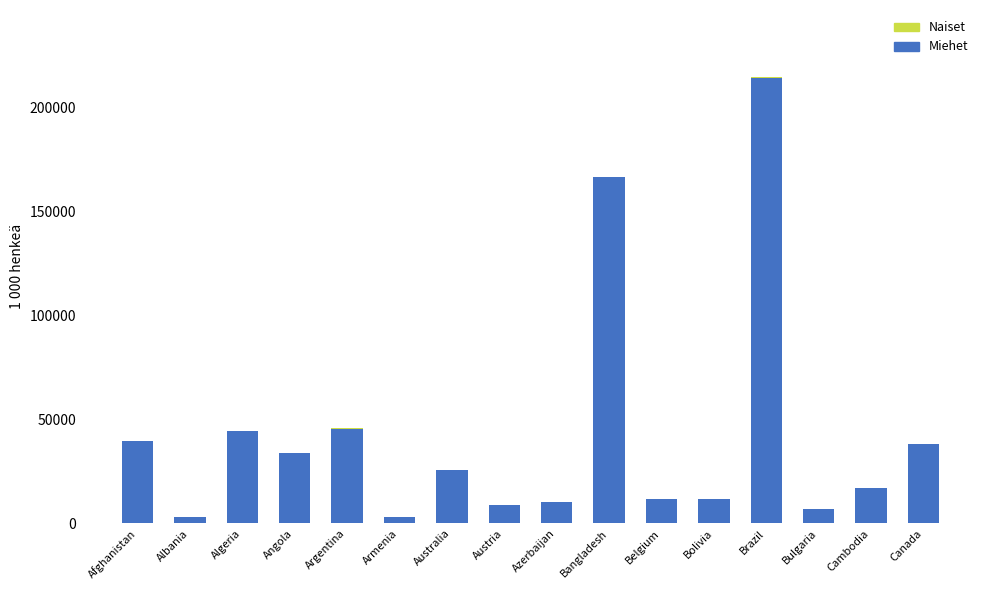

True or false: Miehet has a value of 10934.8 at Canada.

False